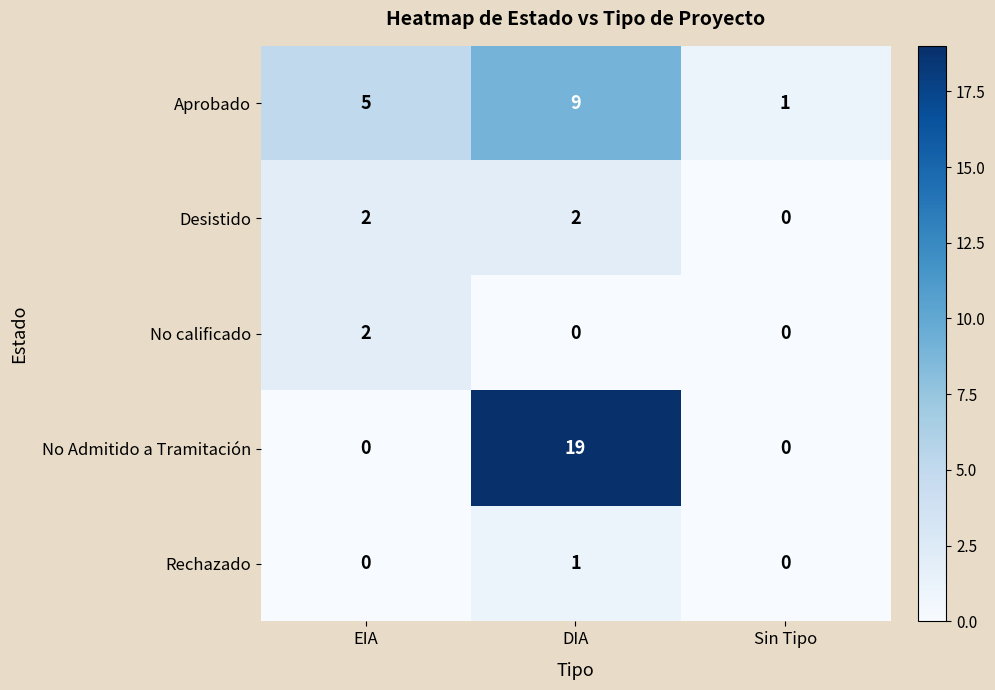

What is the sum of all Aprobado values?

15